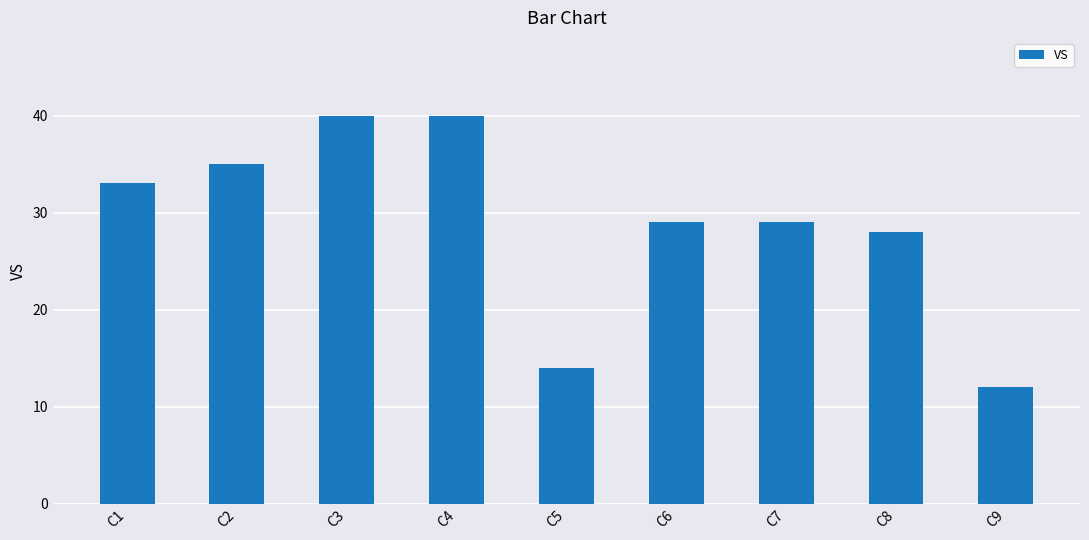

What is the maximum value shown in the chart?

40